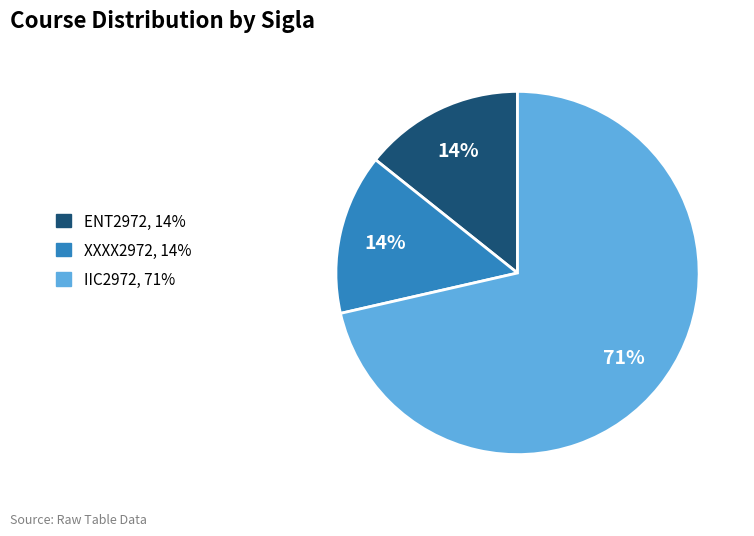

The XXXX2972 slice represents 26% of the pie. True or false?

False